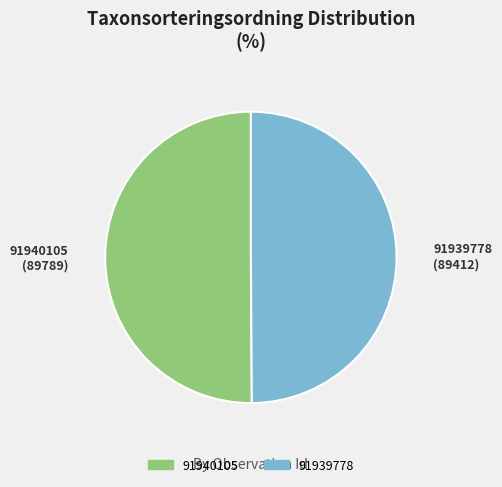

Is it true that 91940105 is 50% of the pie?

True